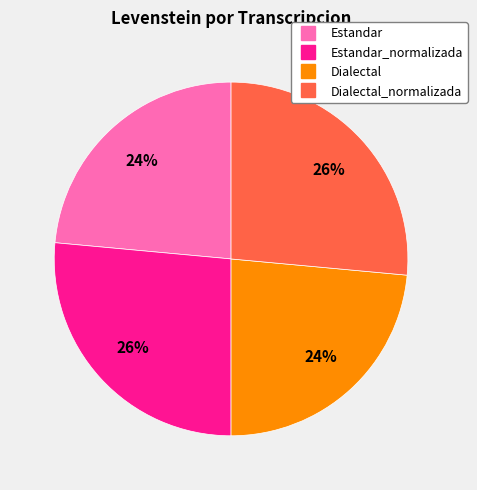

To the nearest percent, what is the average slice percentage?

25%